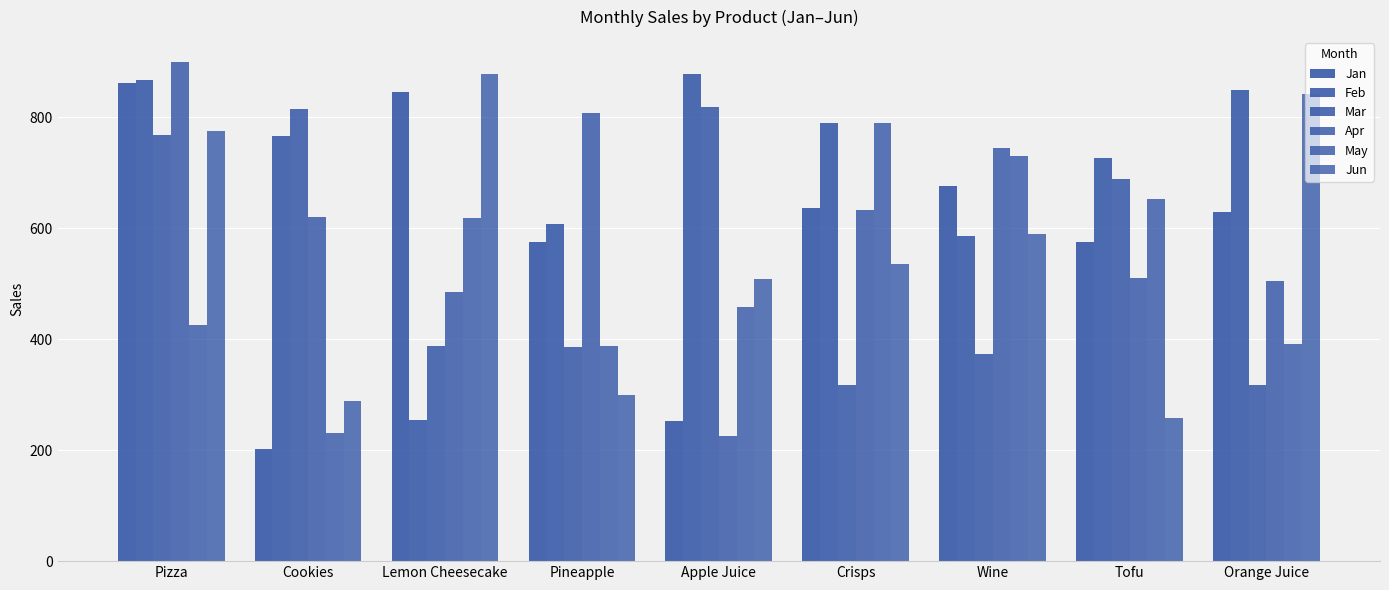

True or false: Feb has a value of 878.0 at Apple Juice.

True